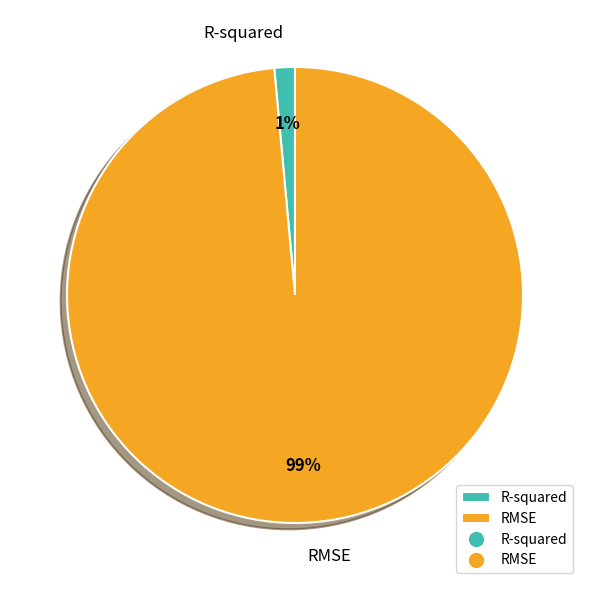

To the nearest percent, what is the combined percentage of RMSE and R-squared?

100%